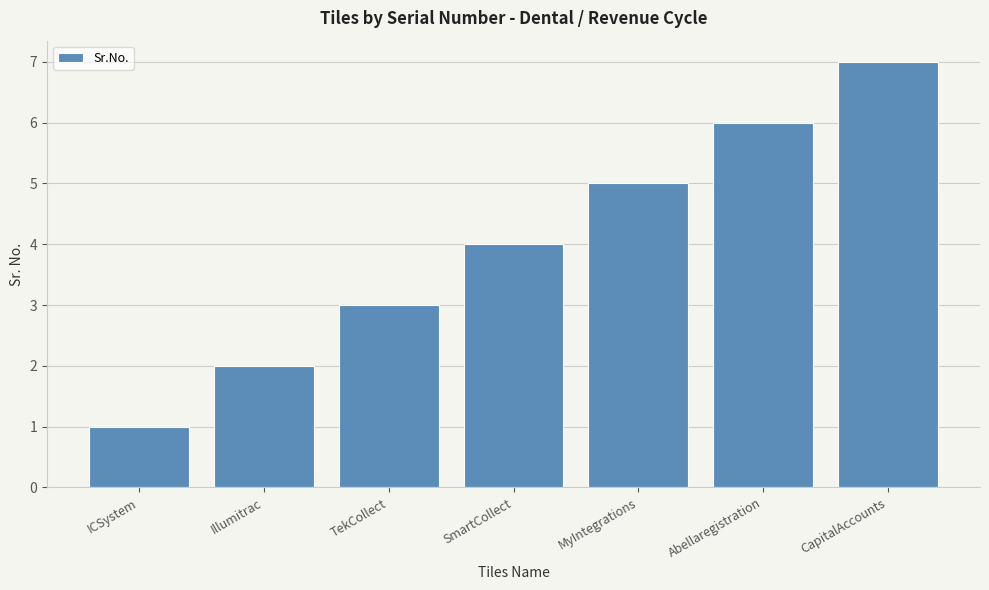

What is the difference between the maximum and minimum values?

6